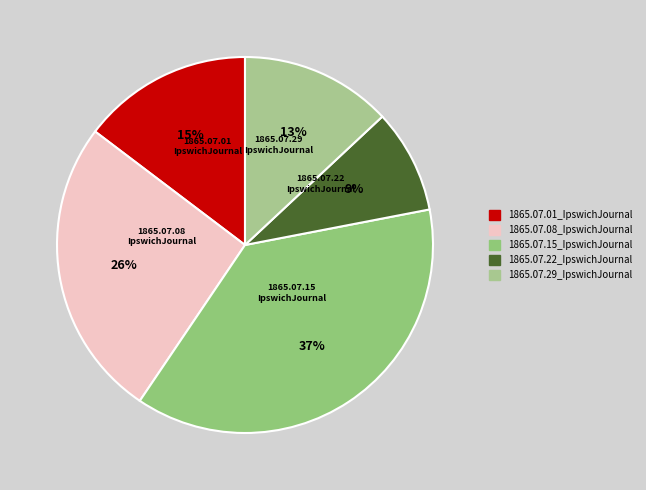

Is it true that 1865.07.22_IpswichJournal is 1% of the pie?

False